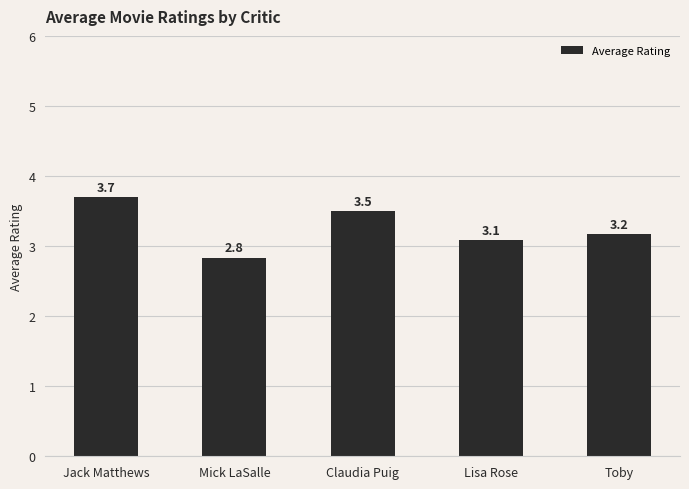

Which label corresponds to the largest value in the chart?

Jack Matthews